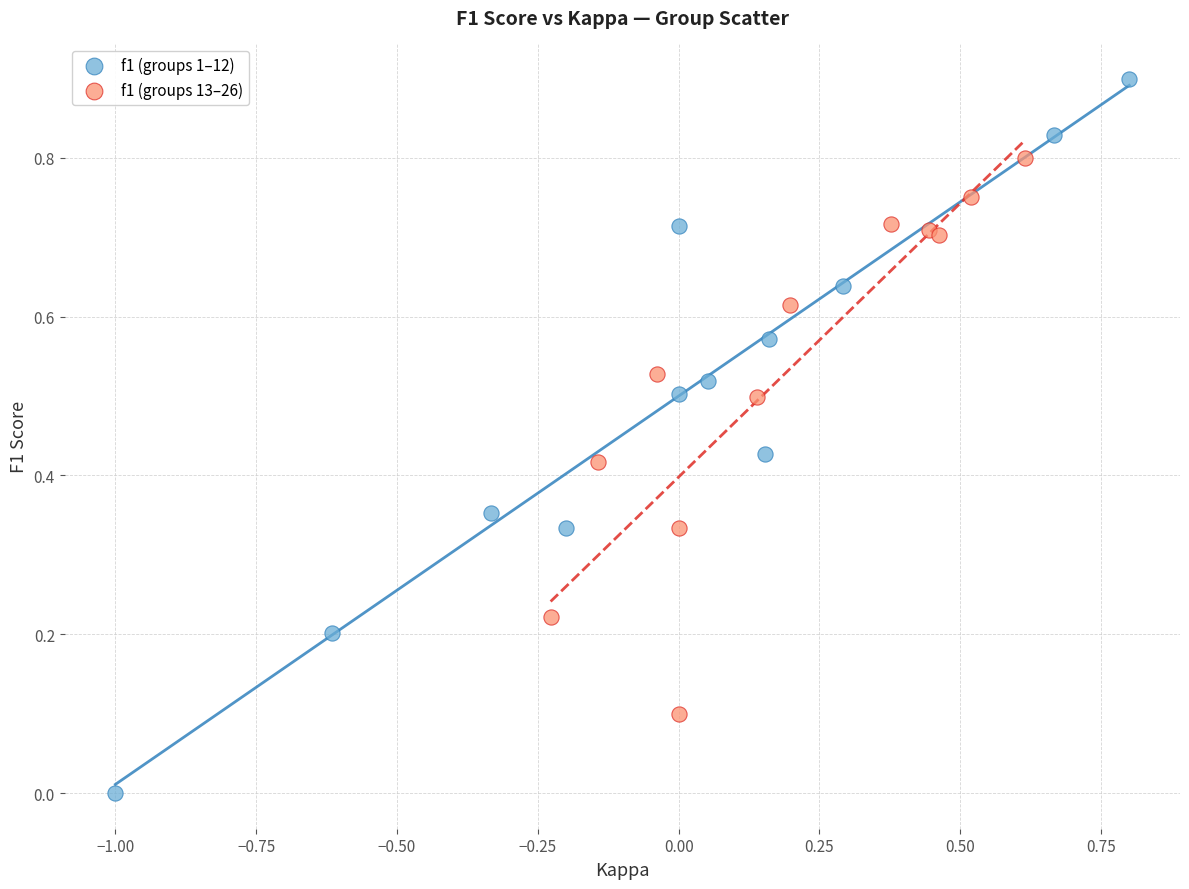

Which series reaches the maximum Y coordinate?

f1 (groups 1–12)